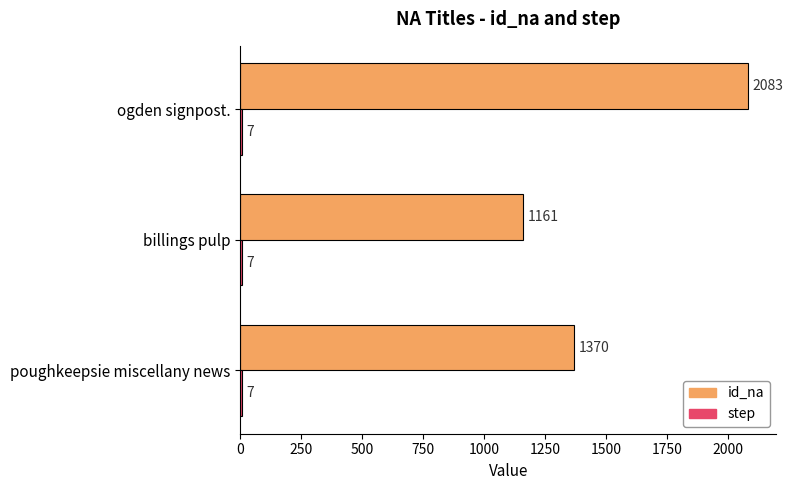

What is the minimum value shown in the chart?

7